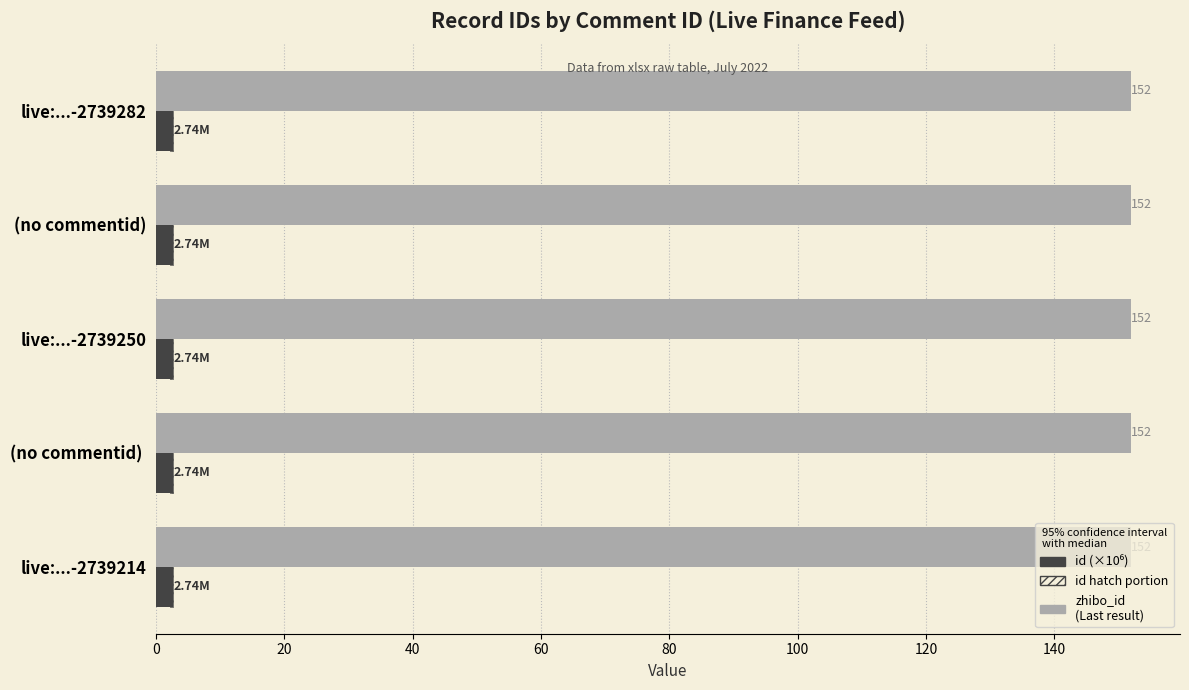

Is it true that id (×10⁶) equals 0.7 at live:...-2739250?

False